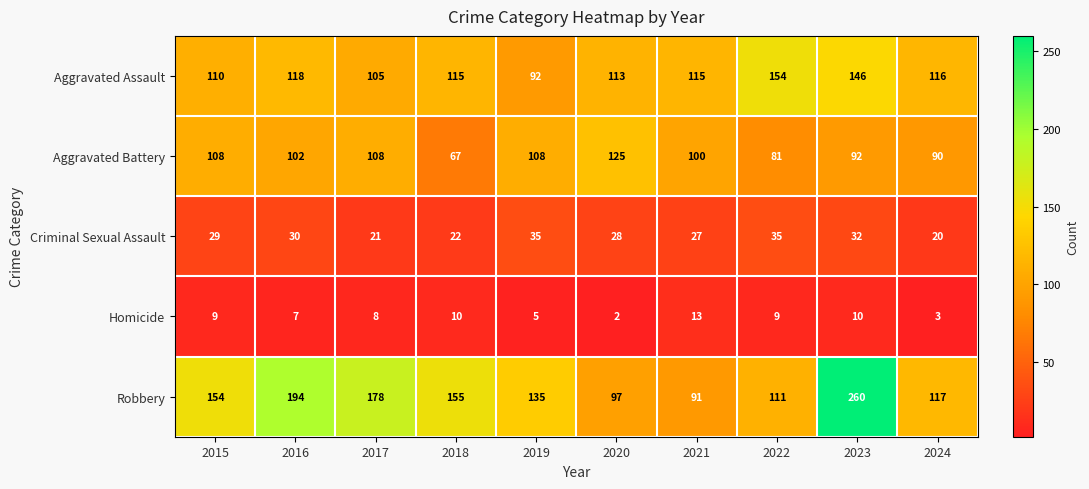

At which category is the sum across all series the highest?

2023